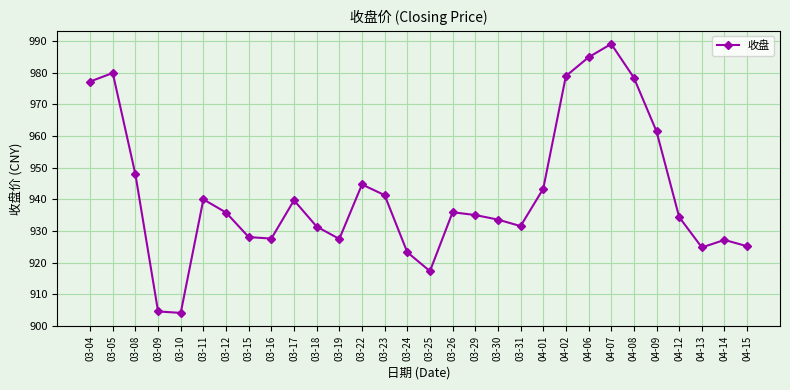

How many distinct data groups are displayed?

1